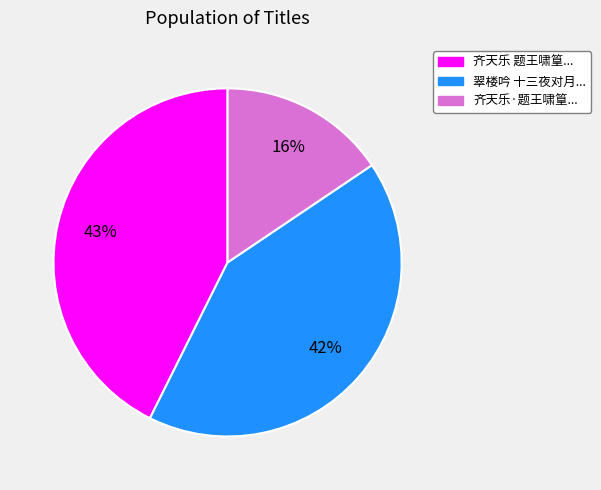

Does any single category account for the majority?

No